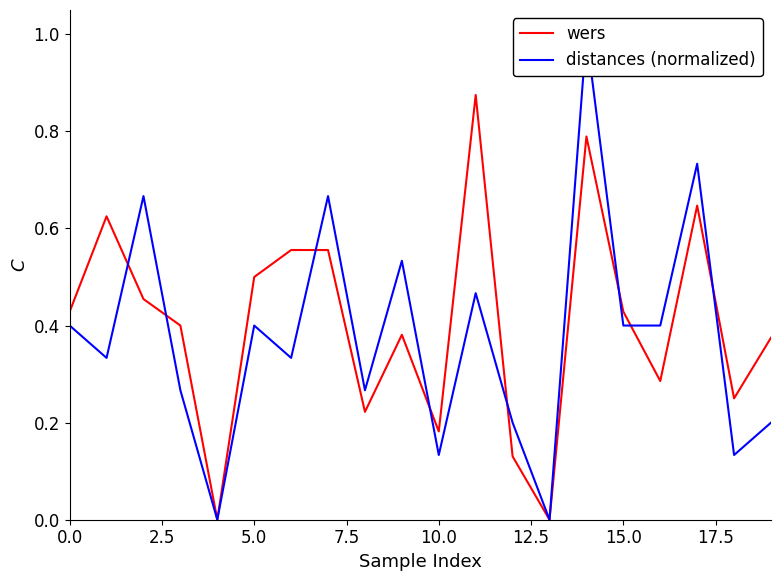

True or false: wers has more than 1 points higher than both neighbors.

True